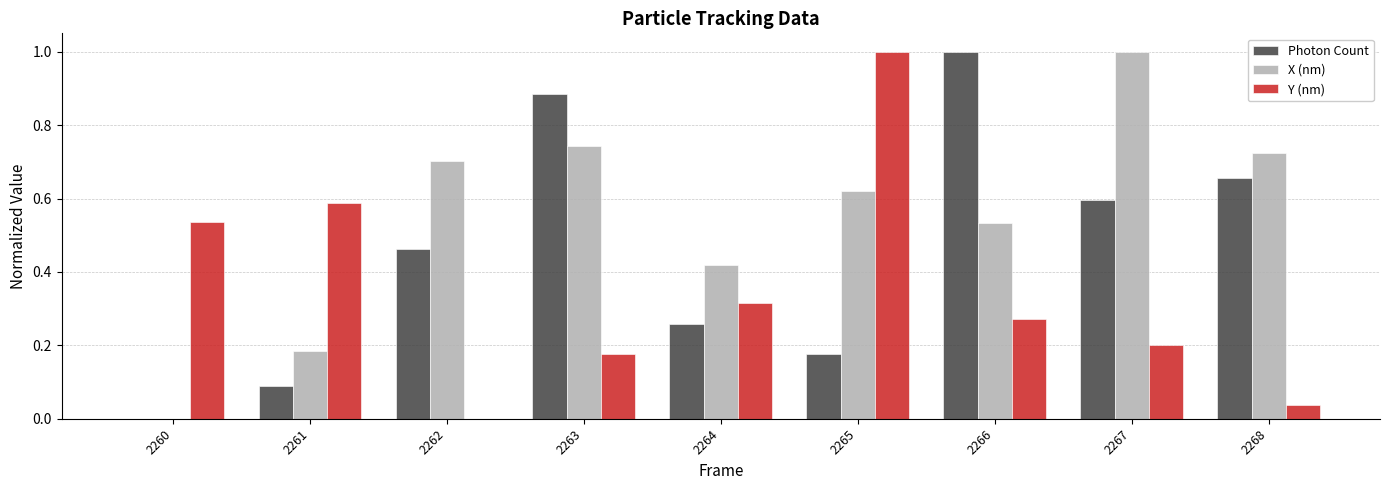

Between 2264 and 2266, which series saw the biggest shift?

Photon Count